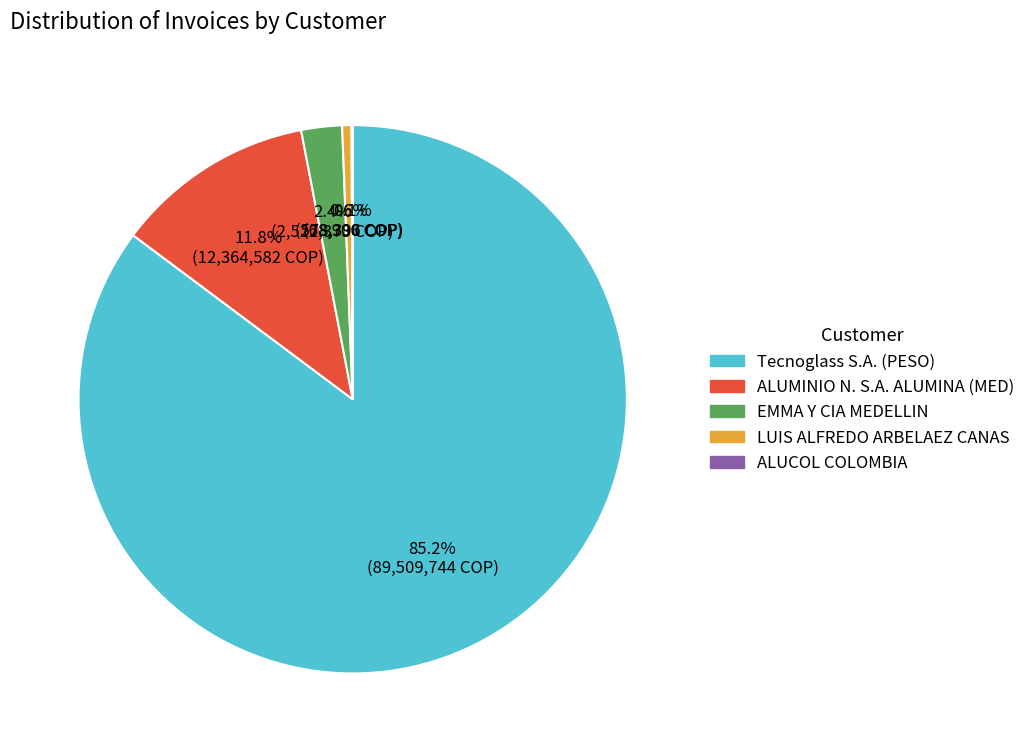

To the nearest percent, what is the difference between the largest and smallest slice percentages?

85%